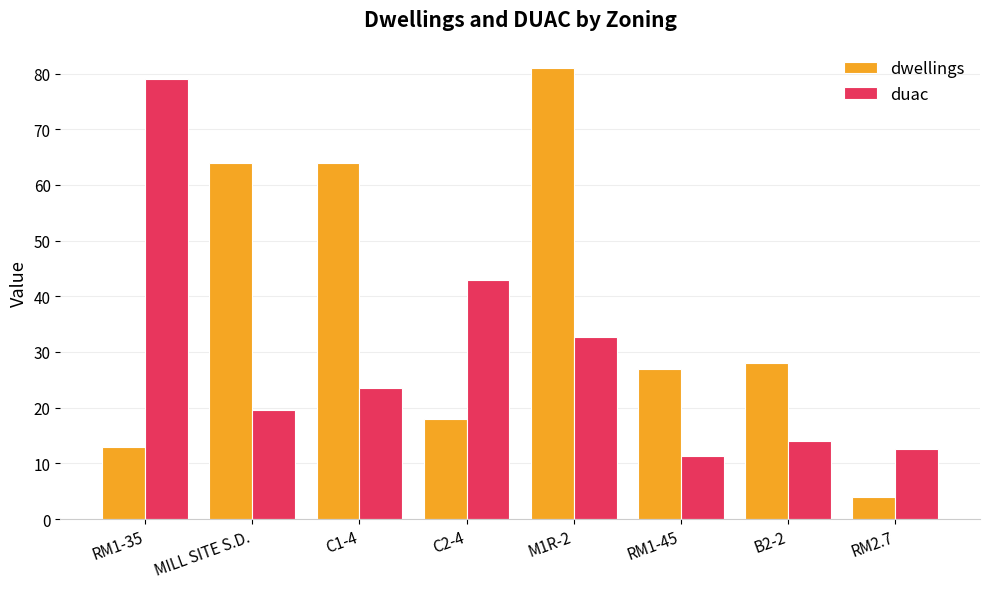

What is the smallest value displayed?

4.0